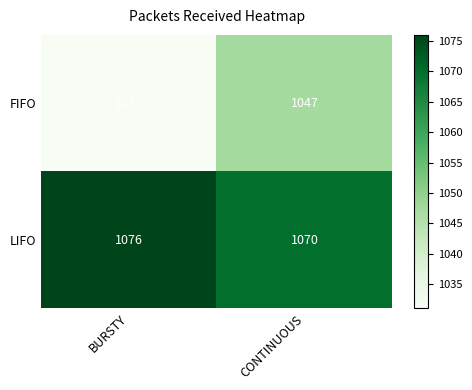

What value does the LIFO series have at BURSTY?

1076